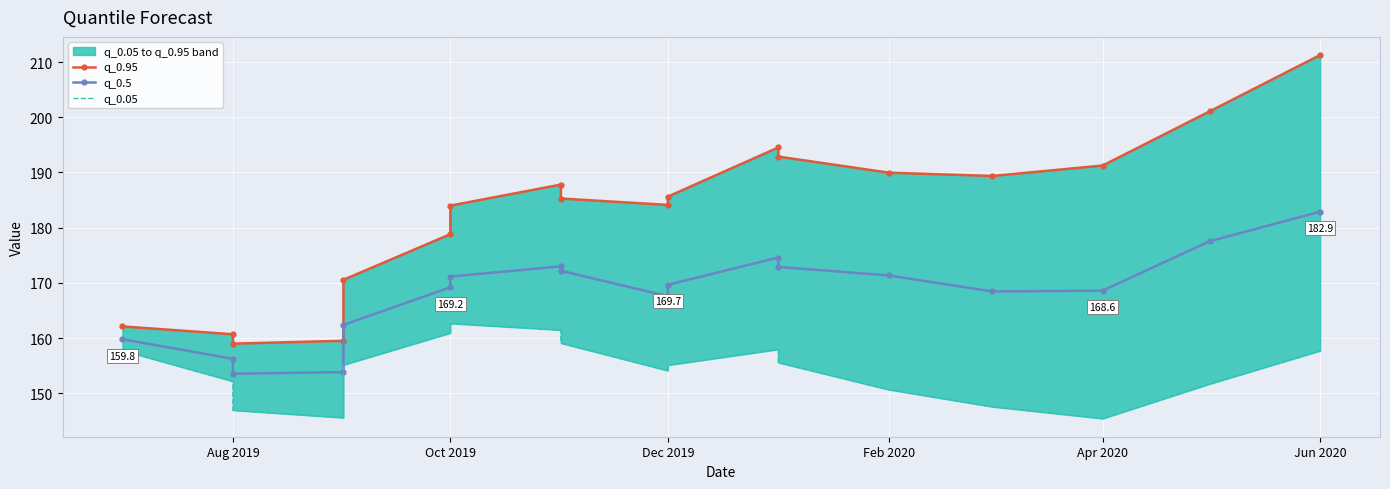

What is the sum of all q_0.05 values?

2777.7